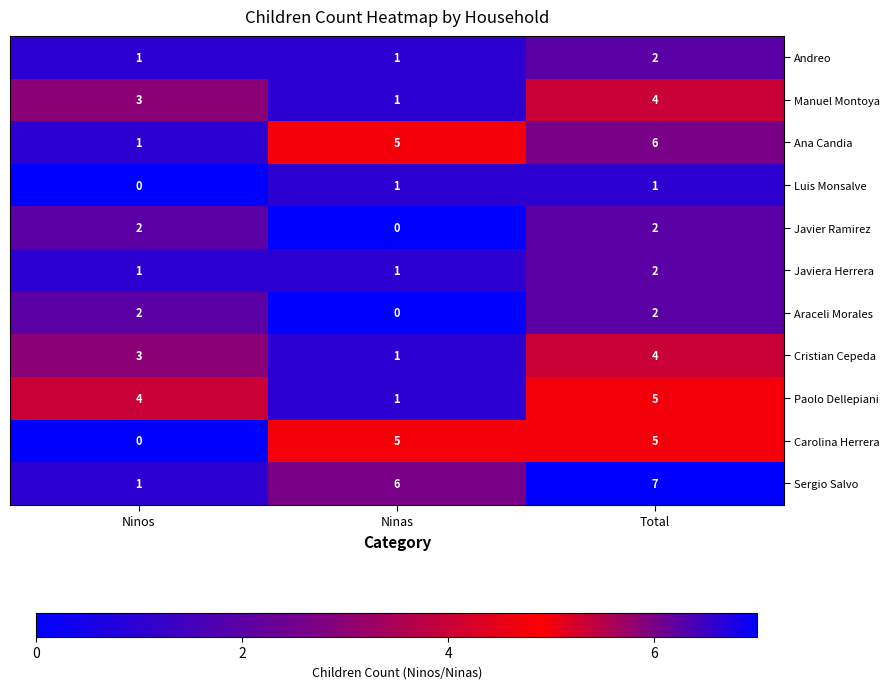

The Ana Candia series shows 5 at Ninas. True or false?

True